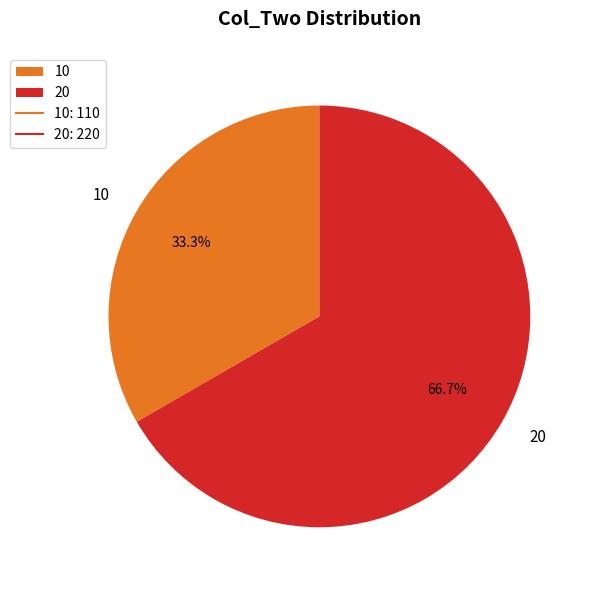

Which has a higher value, 20 or 10?

20